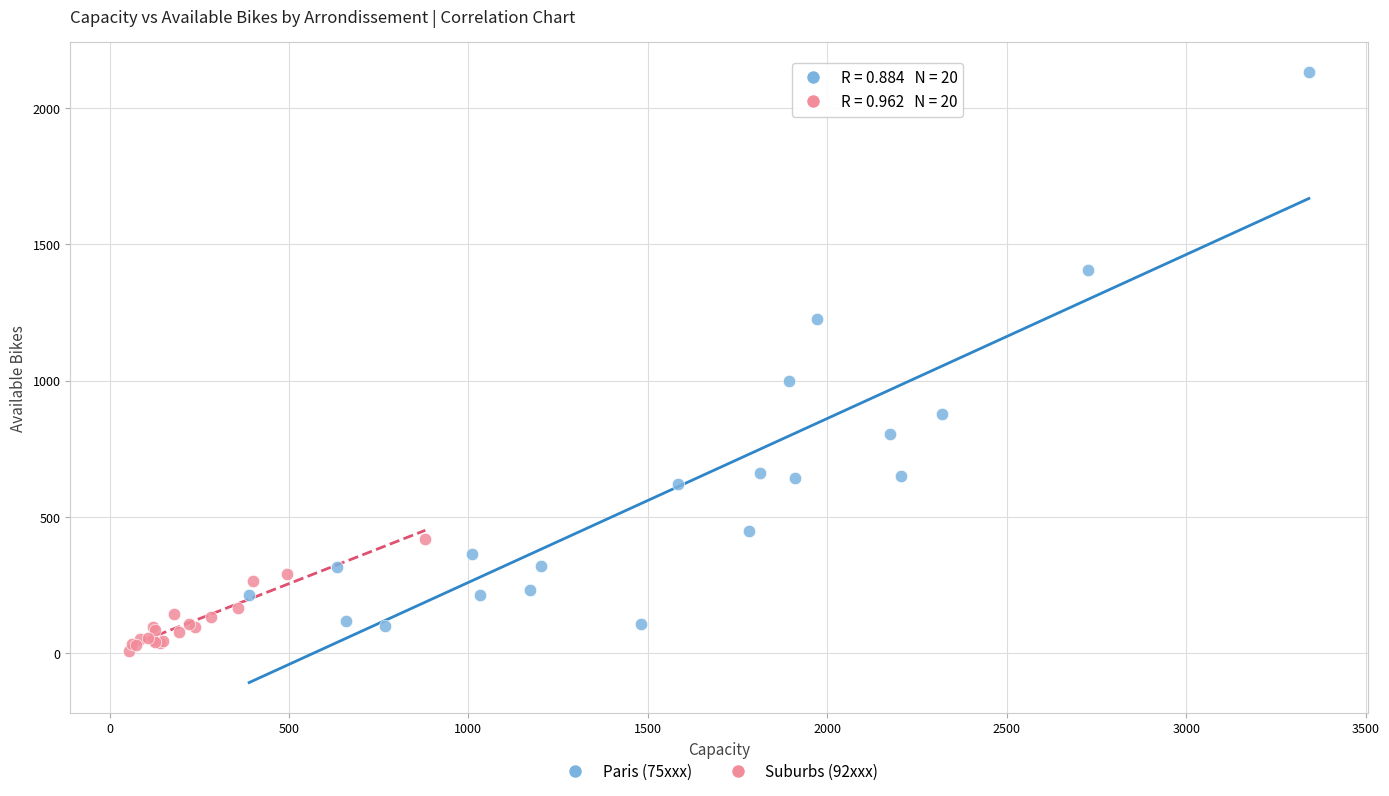

Which series has the widest spread of Y values?

Paris (75xxx)